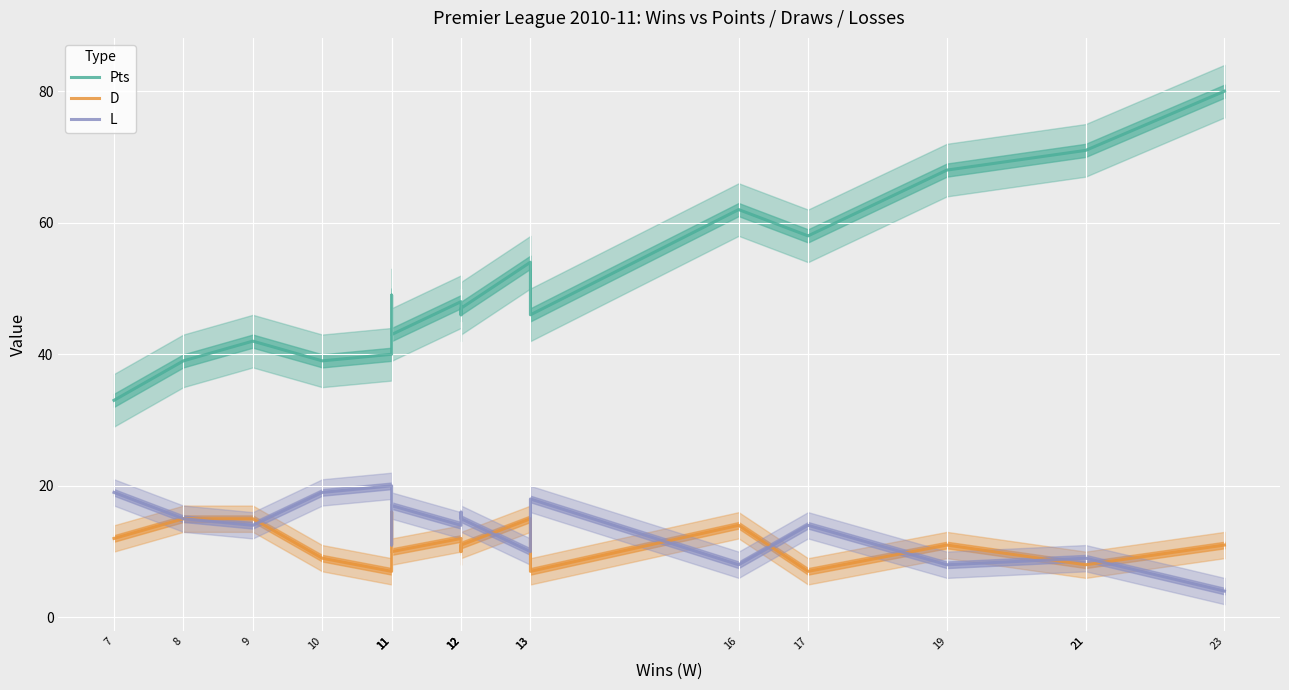

Is this an area chart (filled region under the line)?

No